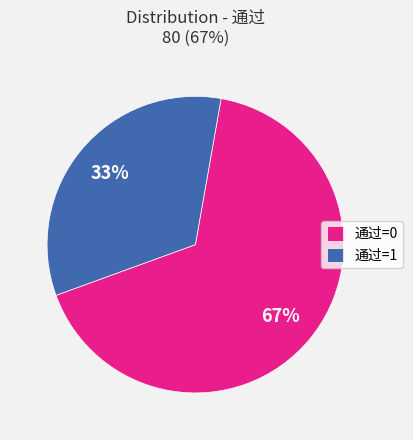

Is there any slice that represents more than half of the pie?

Yes